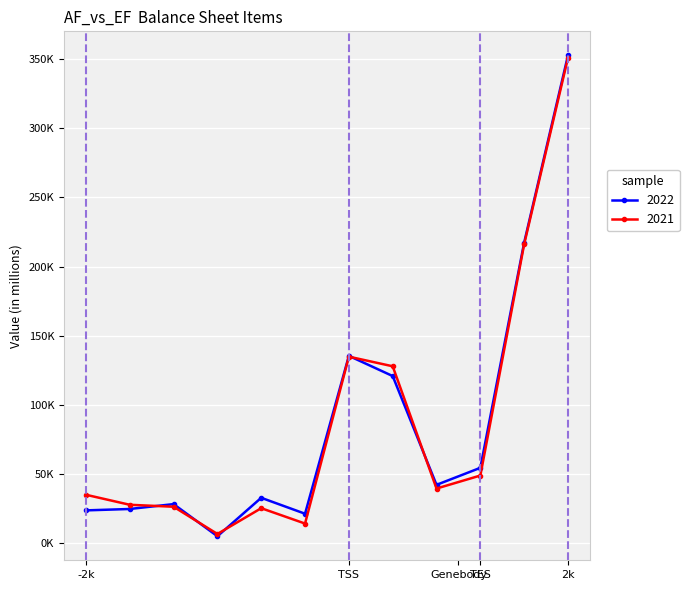

What is the value of the 2021 point at the 3rd from the left?

26278